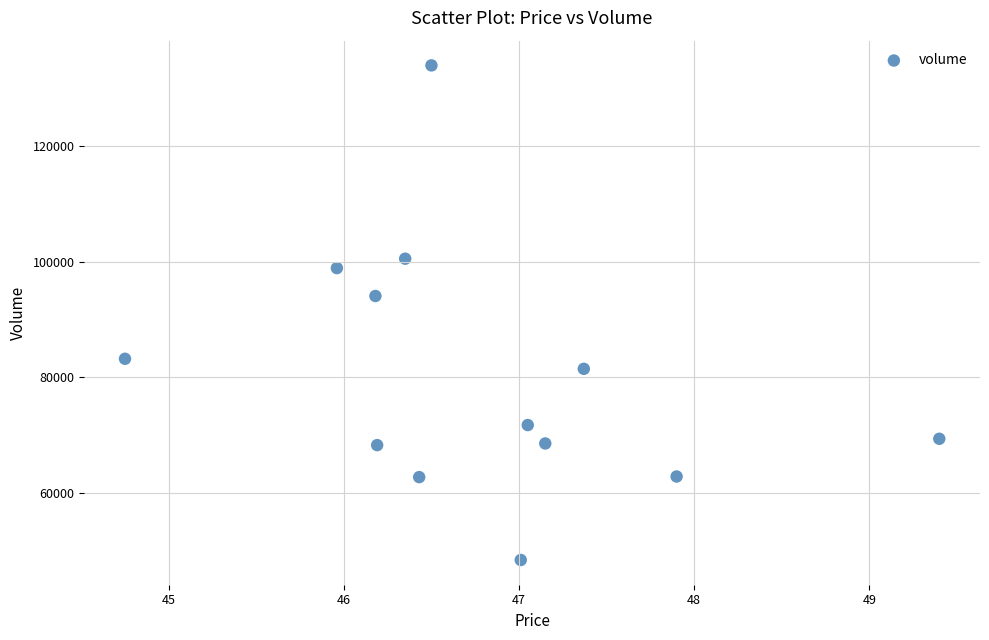

What Y value in the scatter plot is closest to 91172?

94052